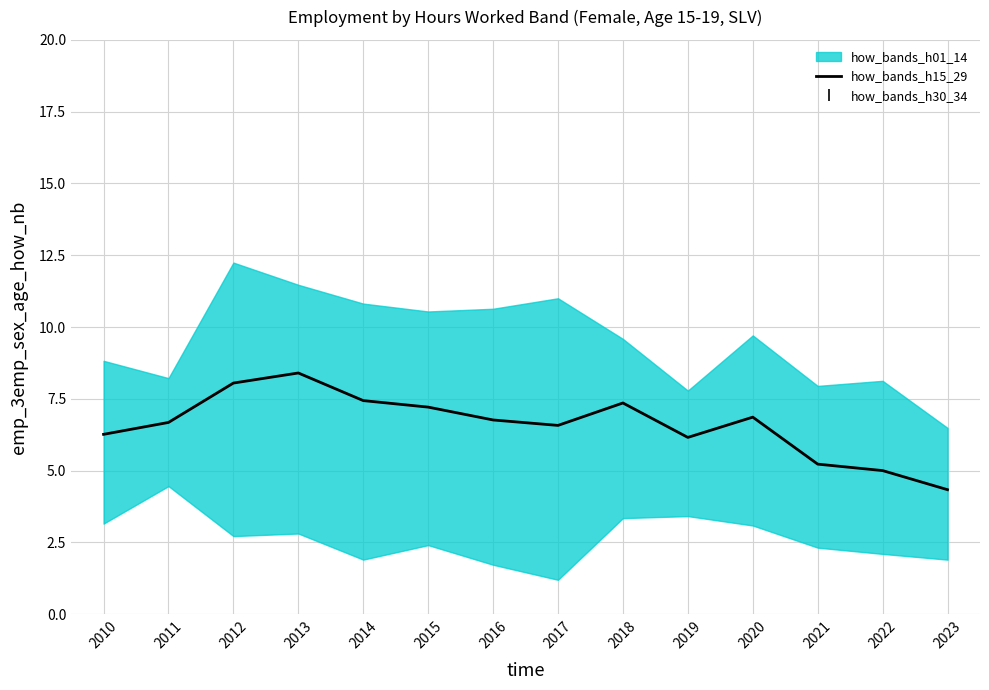

The value of how_bands_h15_29 at 2018 is 7.4. True or false?

True